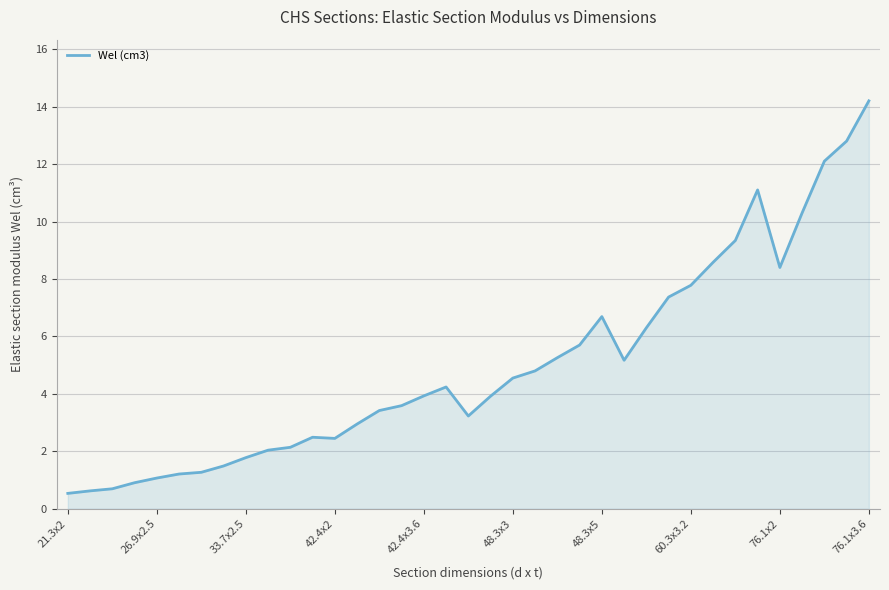

How many distinct data groups are displayed?

1